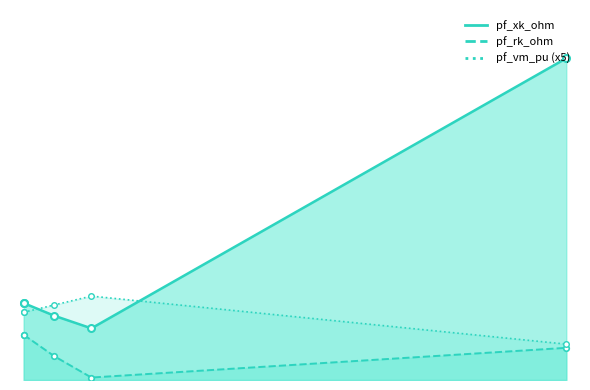

Which series has the widest spread of values?

pf_xk_ohm